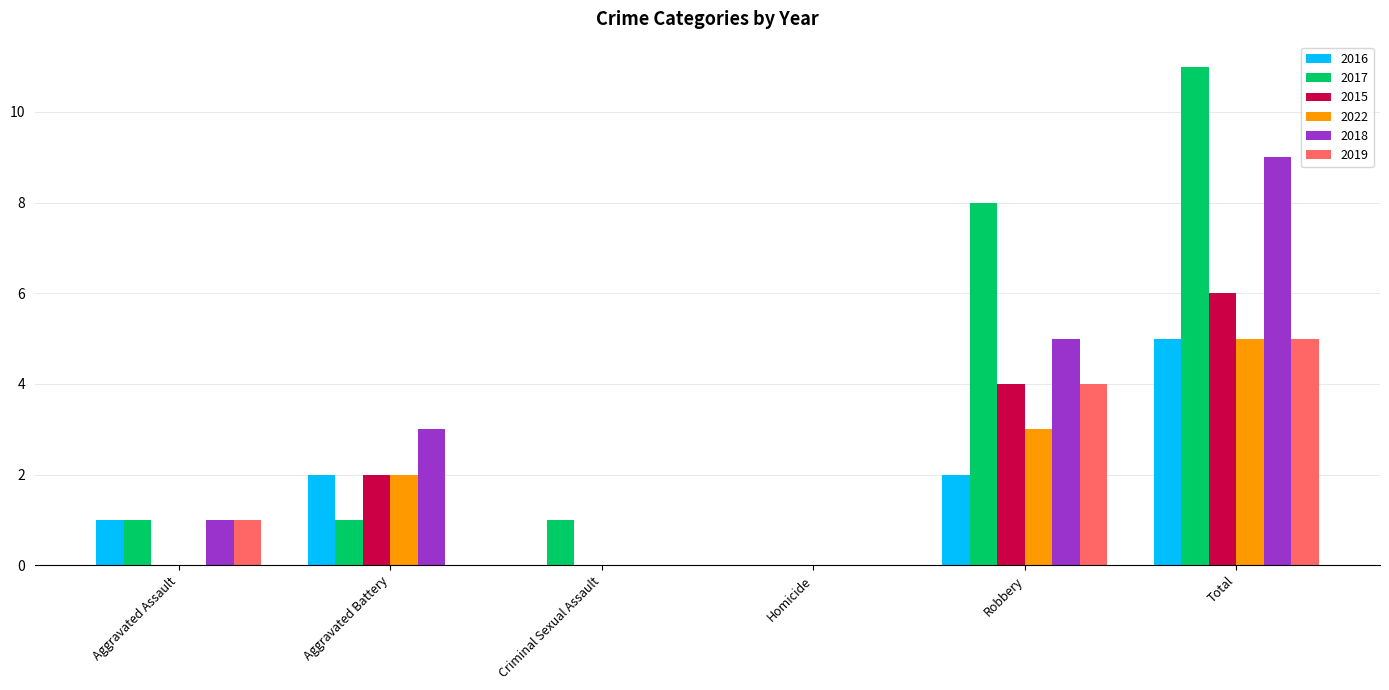

True or false: 2015 has a value of 0 at Criminal Sexual Assault.

True